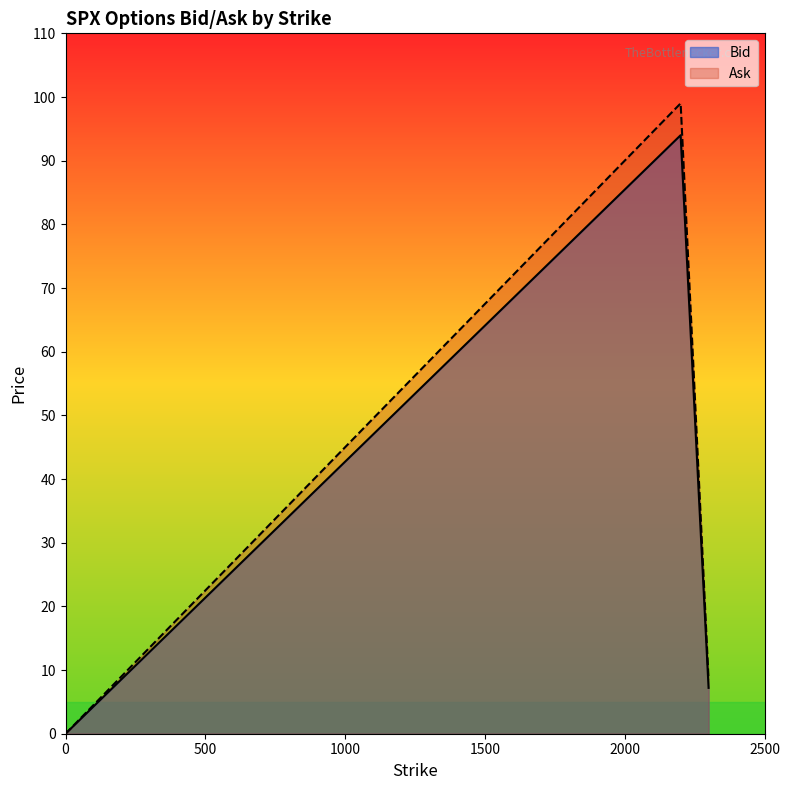

Which series has the largest range (max minus min)?

Ask